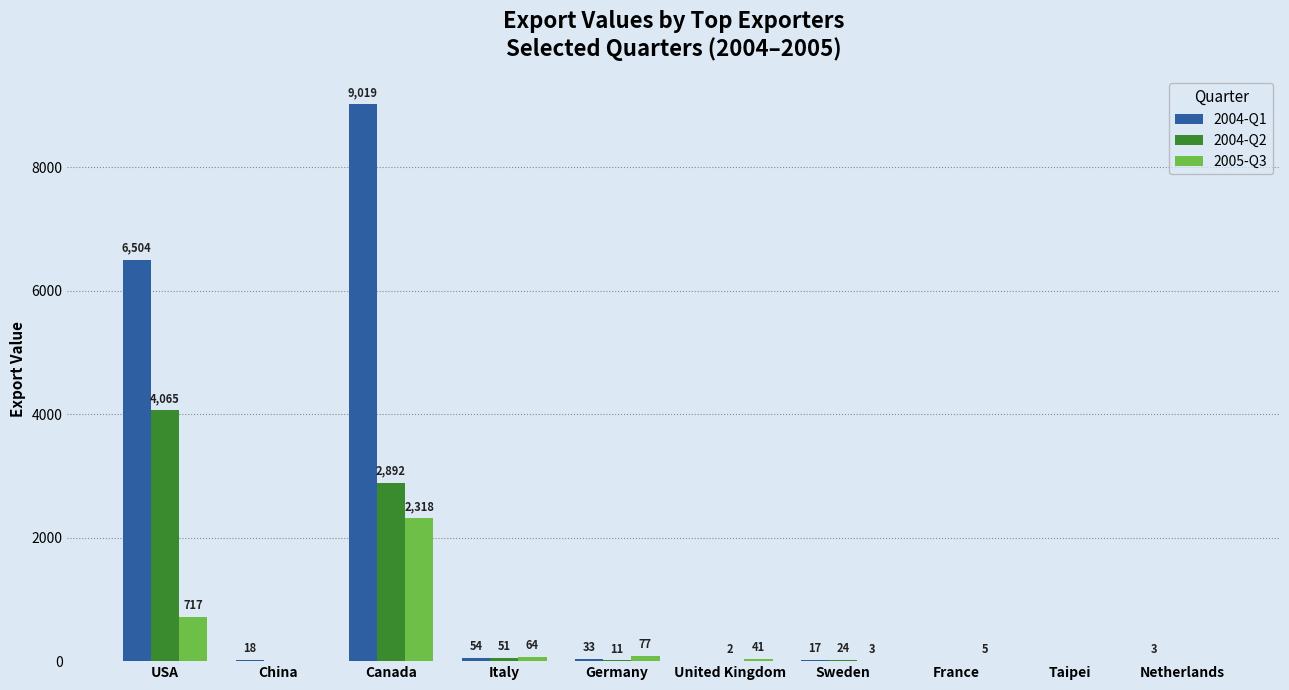

What is the maximum value for 2004-Q1?

9019